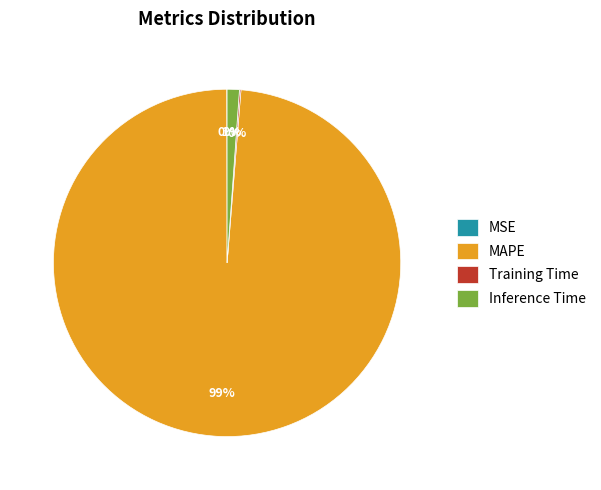

Which slice is the largest?

MAPE